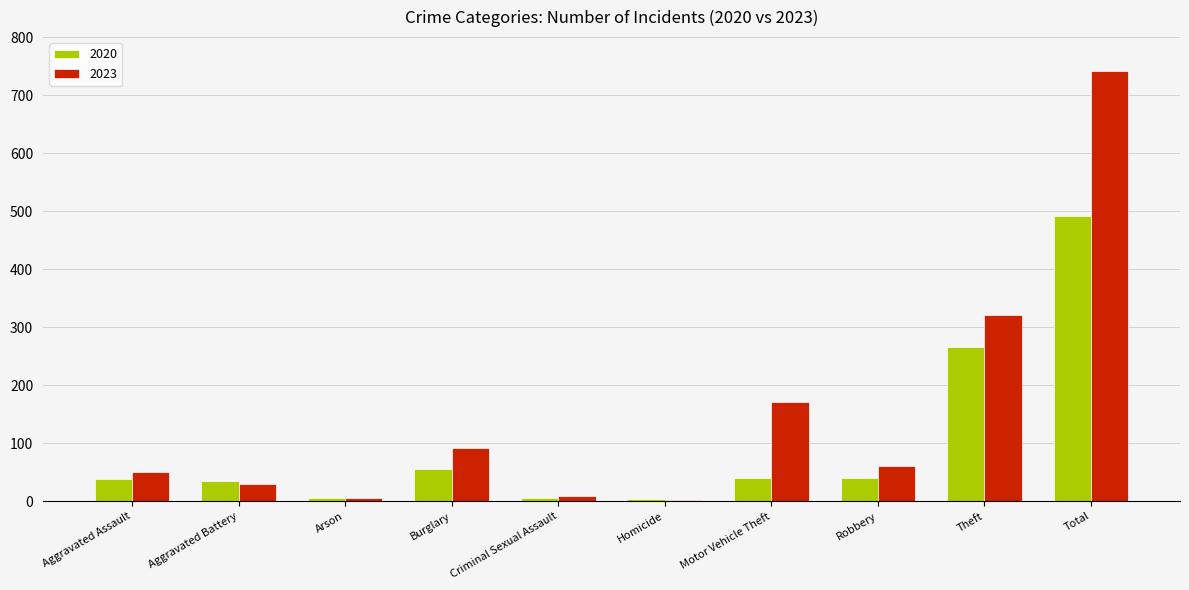

At how many categories does at least one series exceed 391?

1